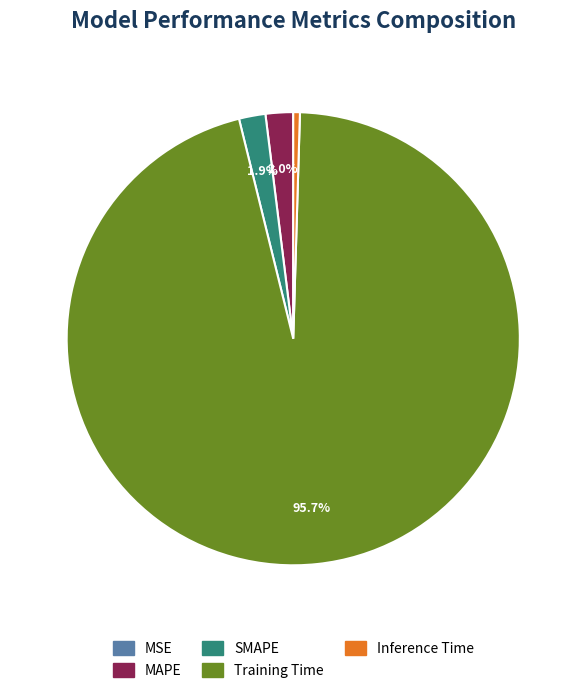

Is there any slice that represents more than half of the pie?

Yes